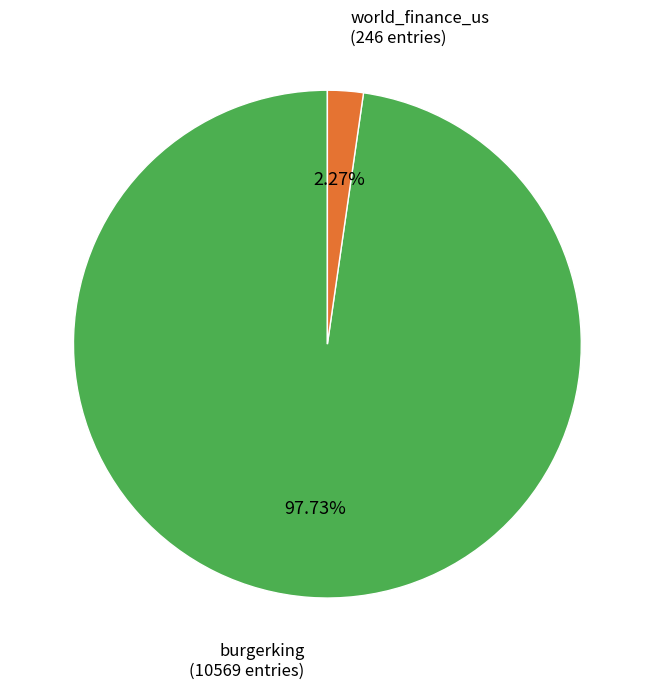

Does any single category account for the majority?

Yes